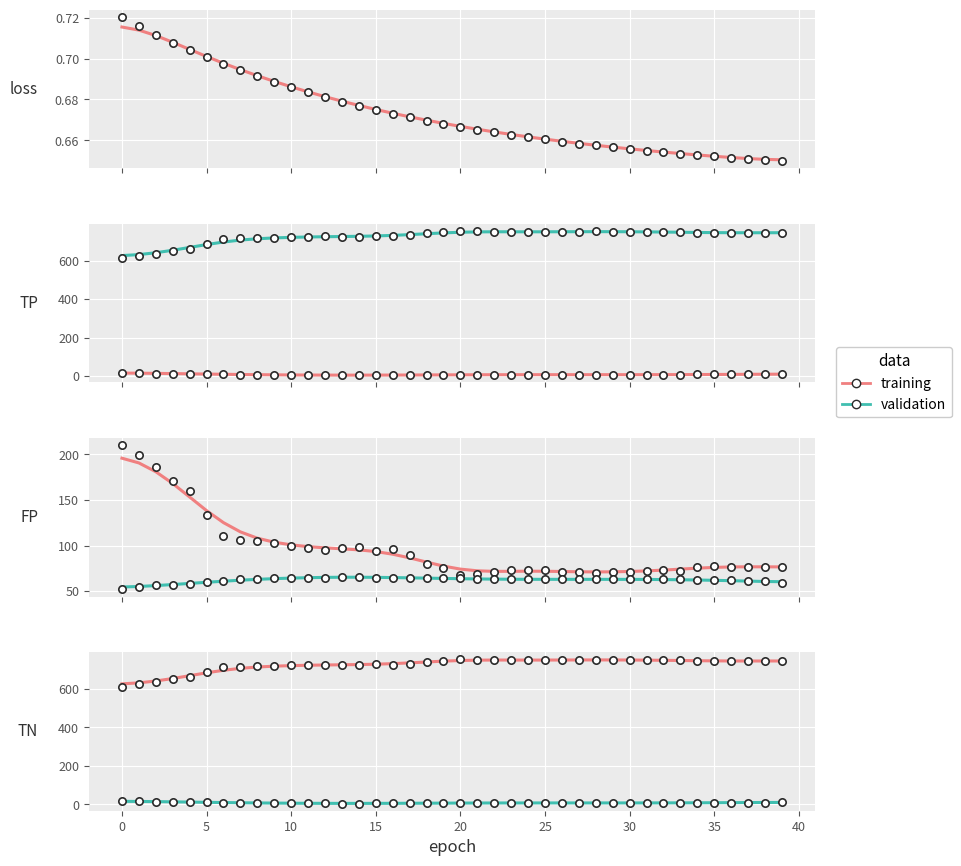

Which series contains the lowest Y value?

validation